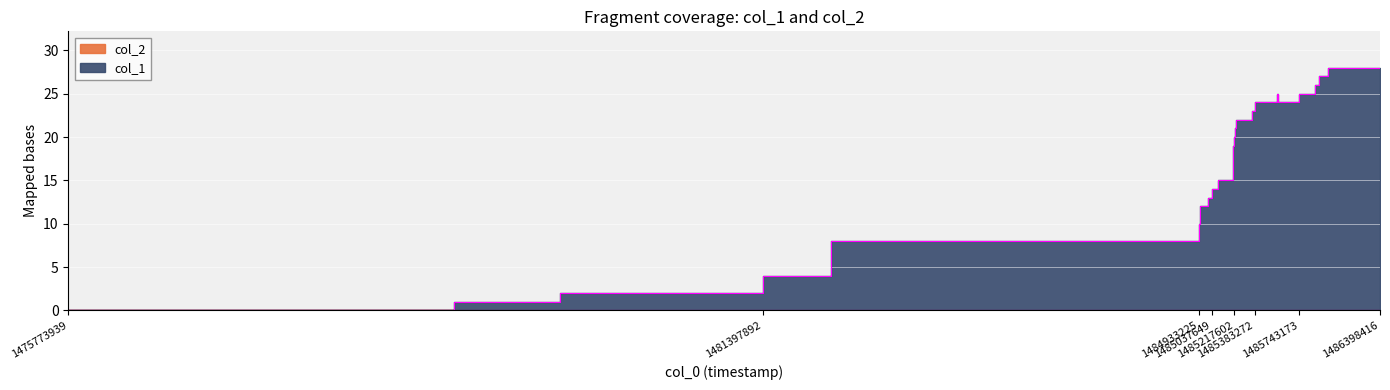

Which label corresponds to the smallest value in the chart?

1475773939